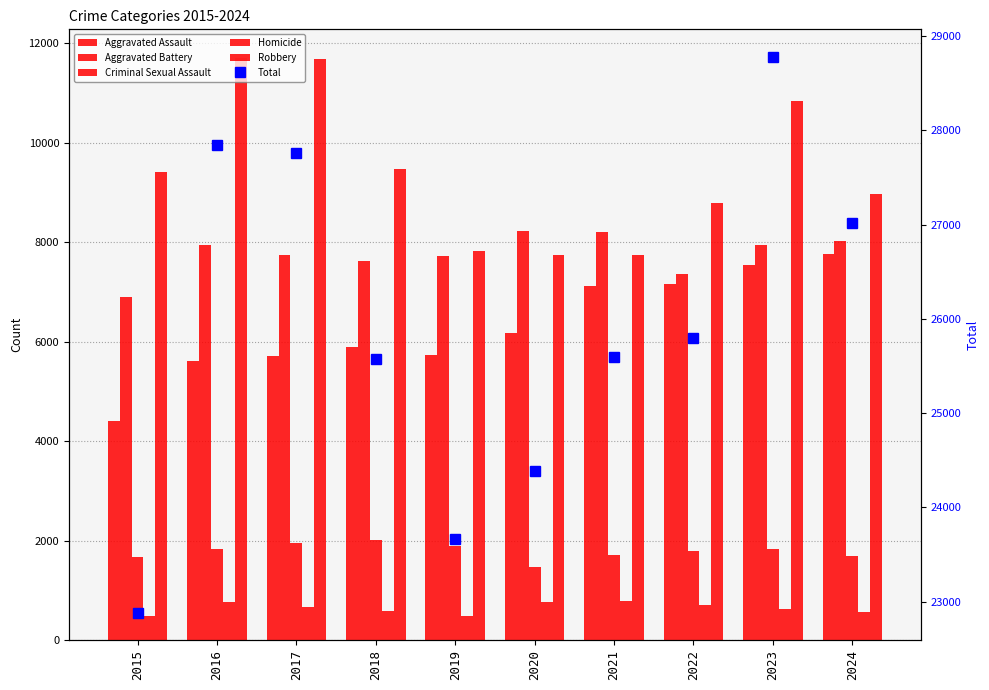

List the series in order of their peak value, highest first.

Total, Robbery, Aggravated Battery, Aggravated Assault, Criminal Sexual Assault, Homicide